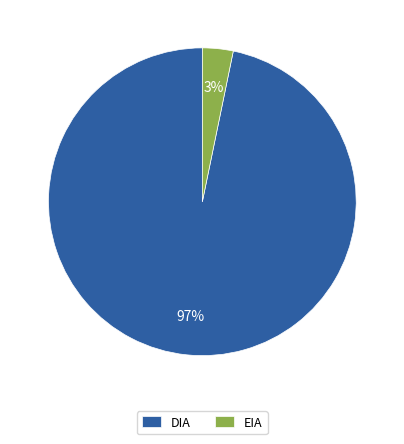

How many segments does this pie chart have?

2